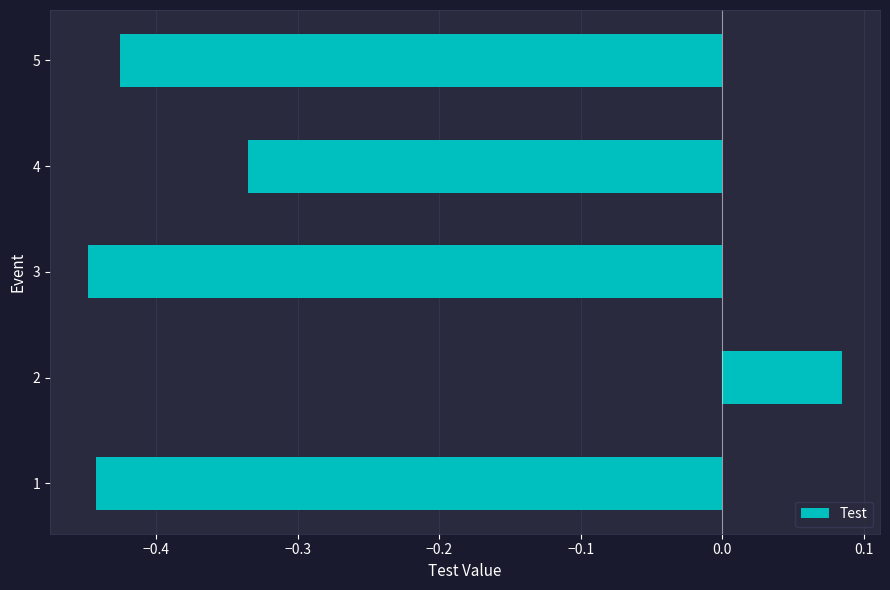

What is the sum of all values?

-1.6